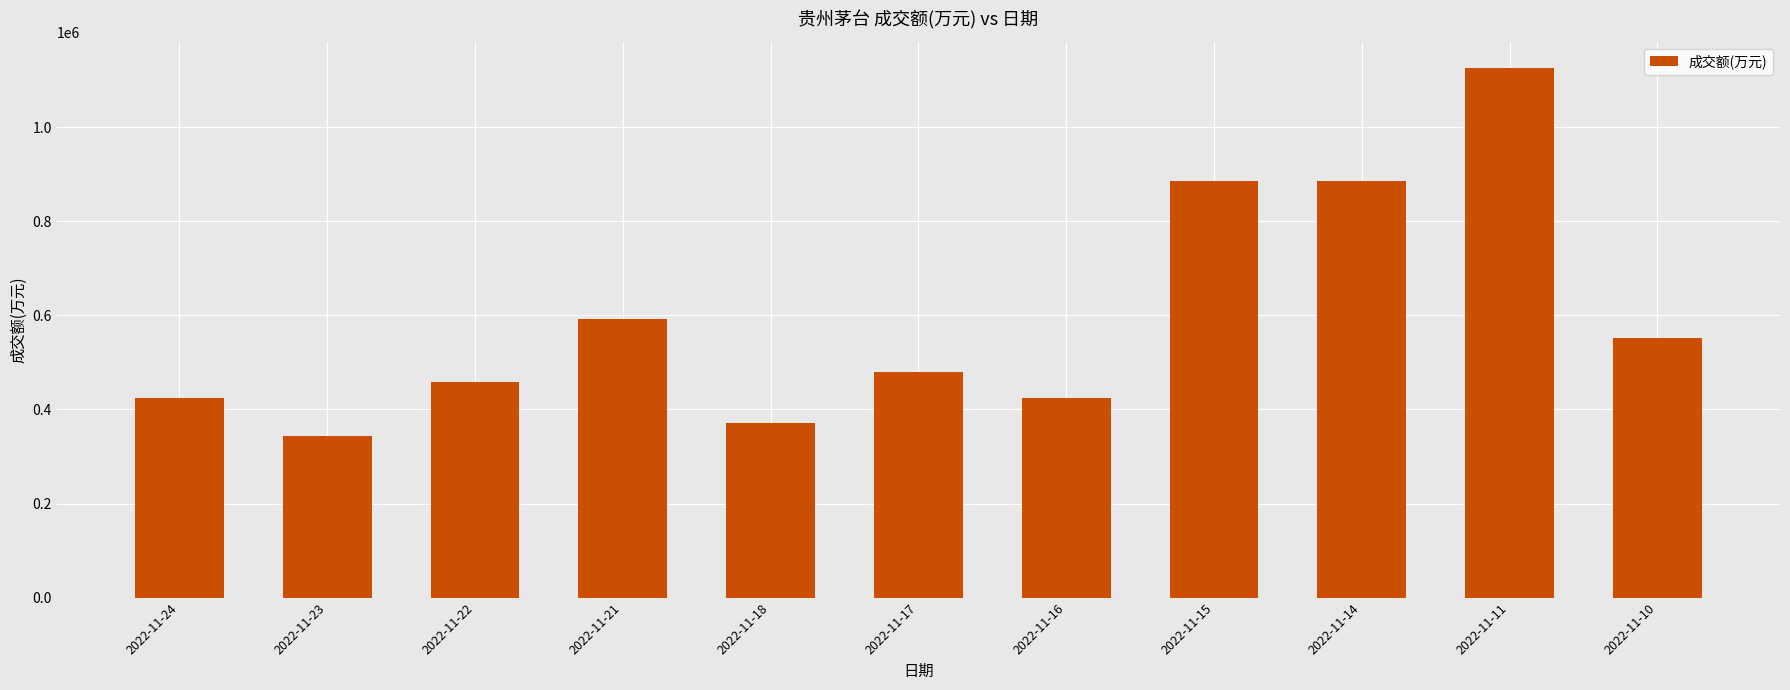

The value at 2022-11-18 is 370379. True or false?

True